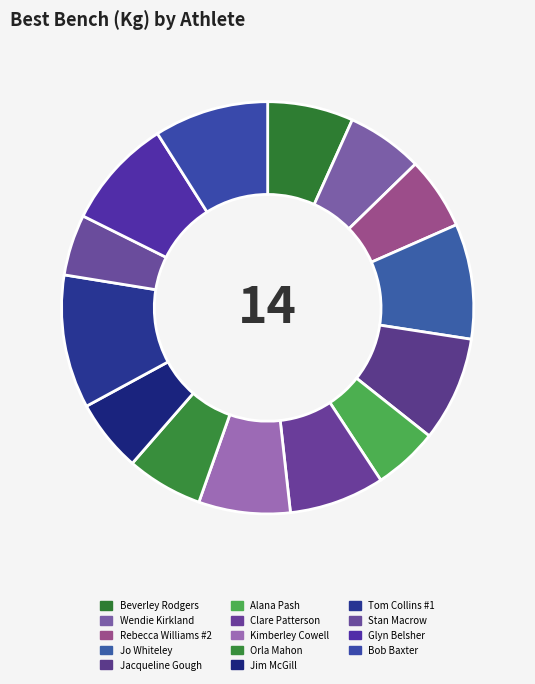

The Glyn Belsher slice represents 9% of the pie. True or false?

True